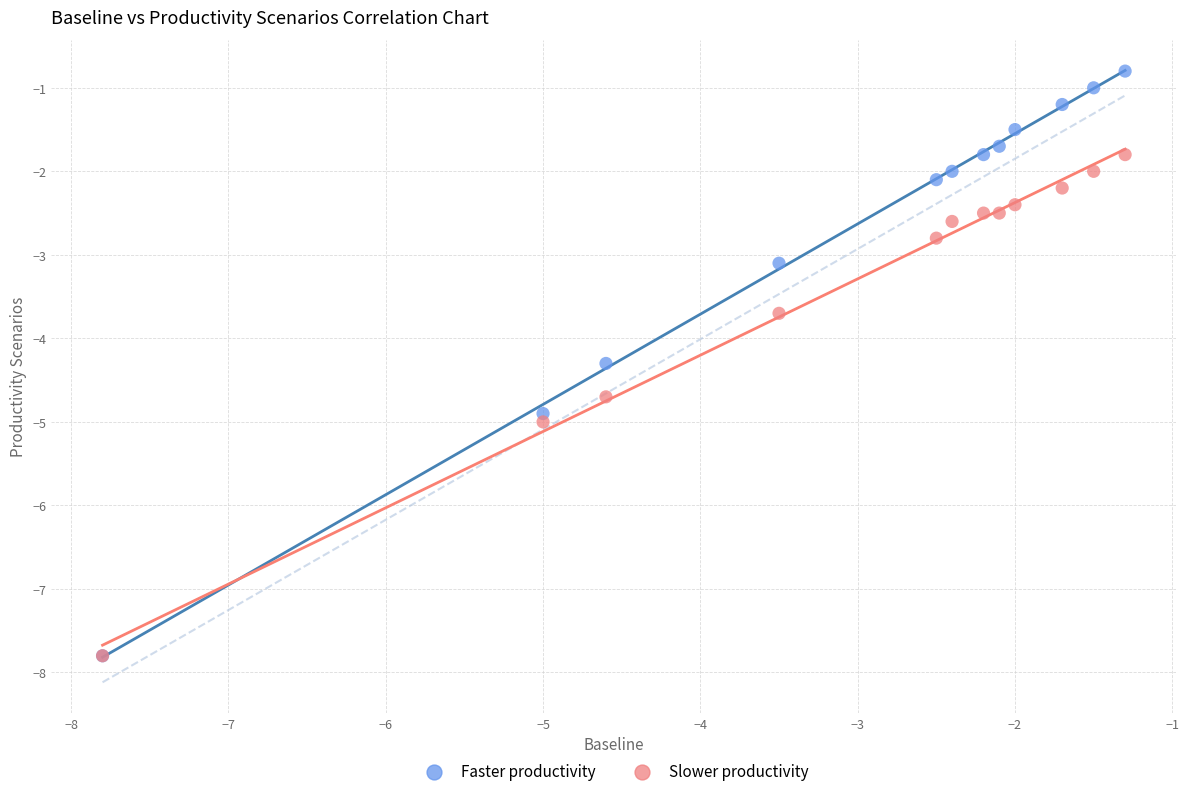

Which series reaches the maximum Y coordinate?

Faster productivity